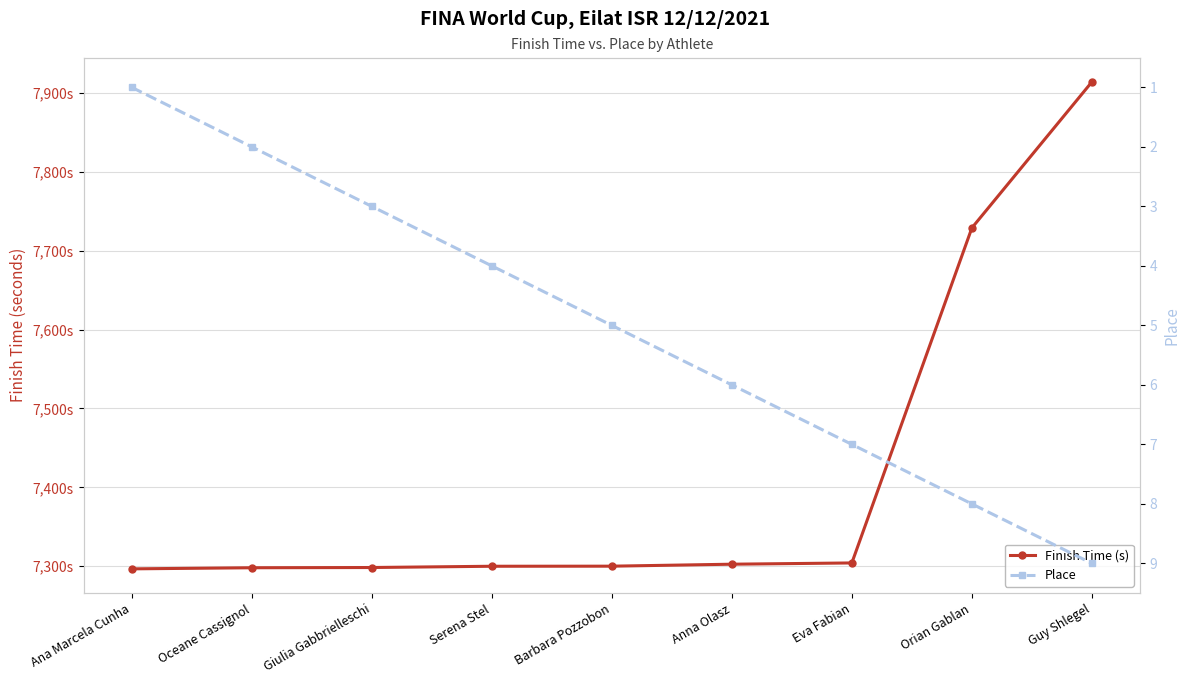

List the series in order of their peak value, highest first.

Finish Time (s), Place